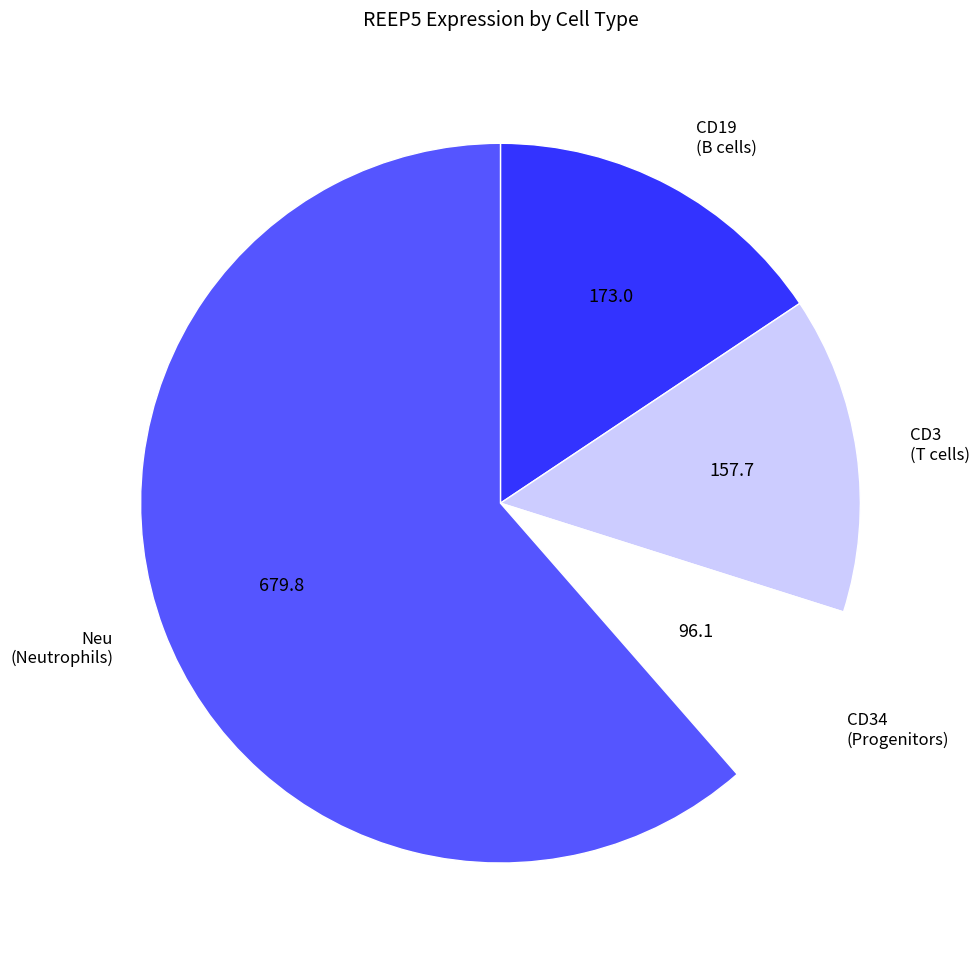

Combined, do CD19 (B cells) and CD34 (Progenitors) account for over 50%?

No